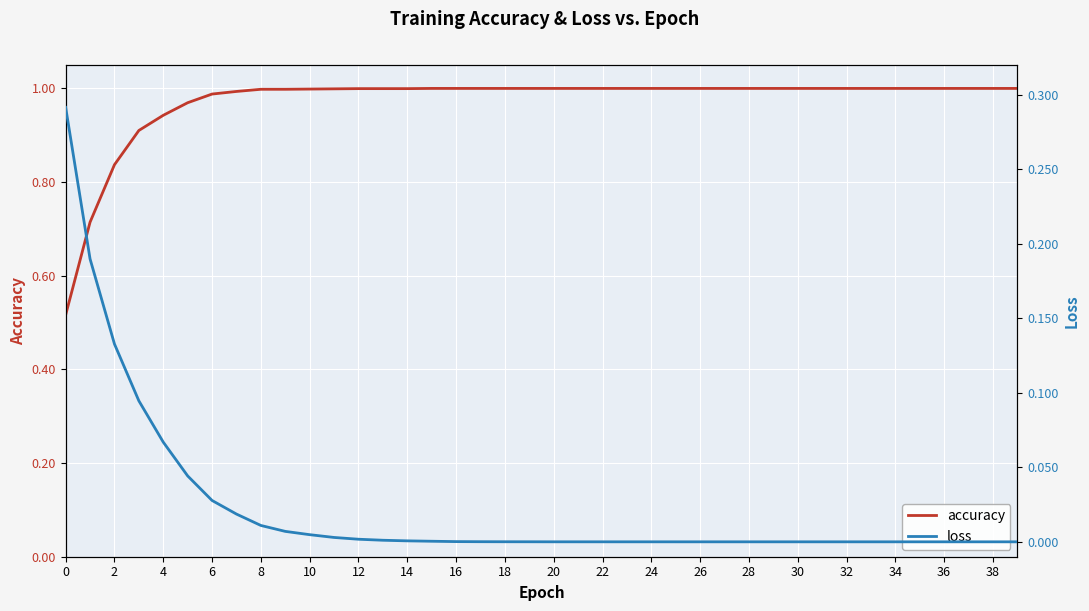

List the series in order of their overall mean, lowest first.

loss, accuracy